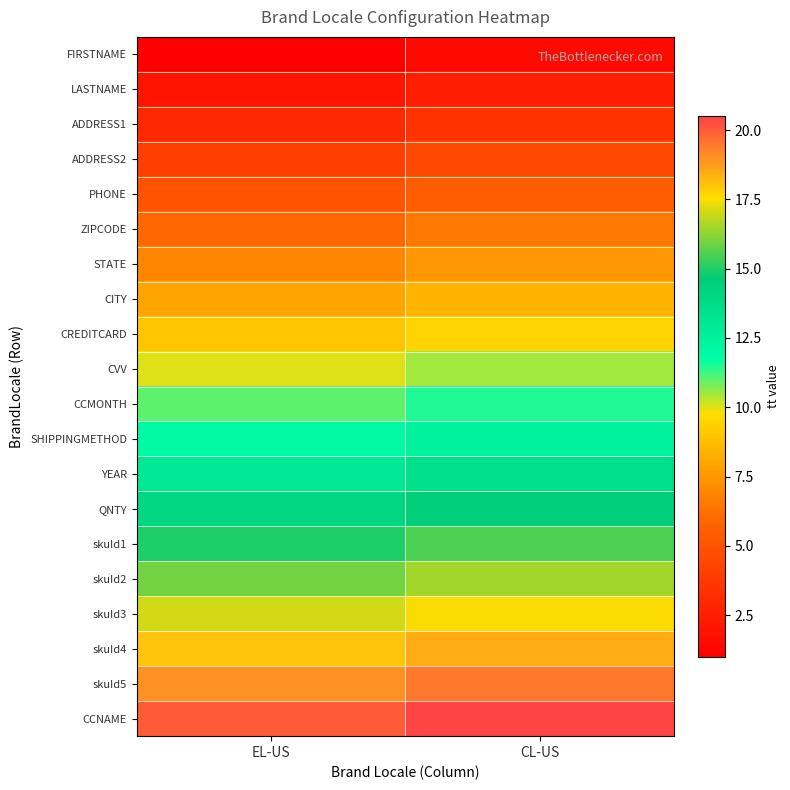

Reading left to right, what are all the values shown in this chart?

FIRSTNAME: EL-US=1.0	CL-US=1.5
LASTNAME: EL-US=2.0	CL-US=2.5
ADDRESS1: EL-US=3.0	CL-US=3.5
ADDRESS2: EL-US=4.0	CL-US=4.5
PHONE: EL-US=5.0	CL-US=5.5
ZIPCODE: EL-US=6.0	CL-US=6.5
STATE: EL-US=7.0	CL-US=7.5
CITY: EL-US=8.0	CL-US=8.5
CREDITCARD: EL-US=9.0	CL-US=9.5
CVV: EL-US=10.0	CL-US=10.5
CCMONTH: EL-US=11.0	CL-US=11.5
SHIPPINGMETHOD: EL-US=12.0	CL-US=12.5
YEAR: EL-US=13.0	CL-US=13.5
QNTY: EL-US=14.0	CL-US=14.5
skuId1: EL-US=15.0	CL-US=15.5
skuId2: EL-US=16.0	CL-US=16.5
skuId3: EL-US=17.0	CL-US=17.5
skuId4: EL-US=18.0	CL-US=18.5
skuId5: EL-US=19.0	CL-US=19.5
CCNAME: EL-US=20.0	CL-US=20.5